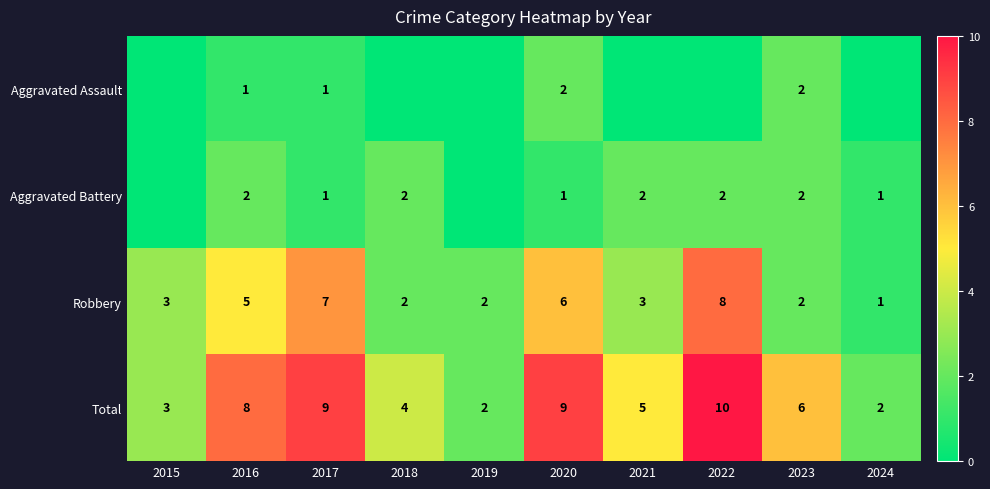

The value of Robbery at 2022 is 8. True or false?

True